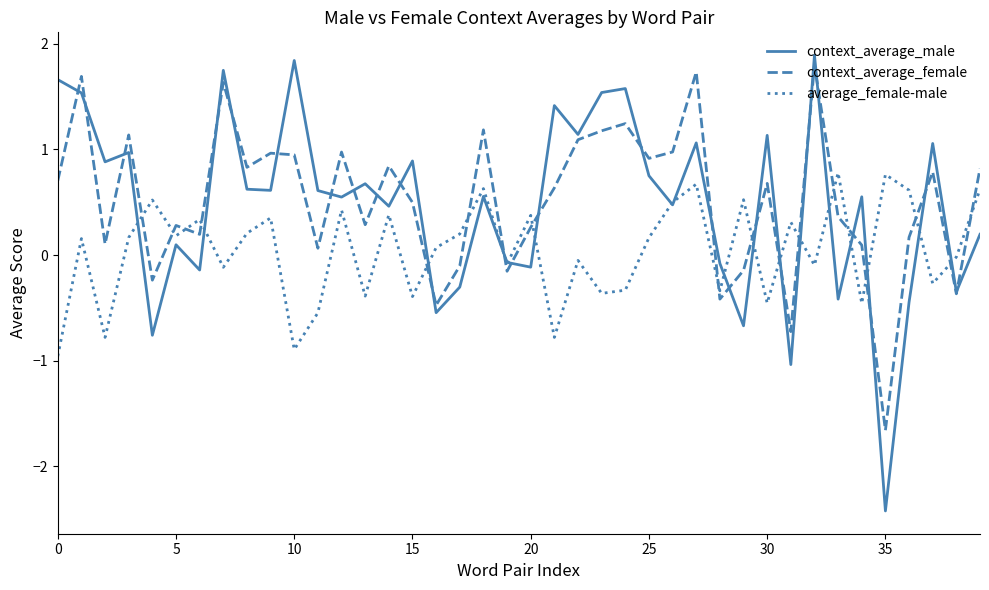

True or false: context_average_female and average_female-male intersect in this chart.

True